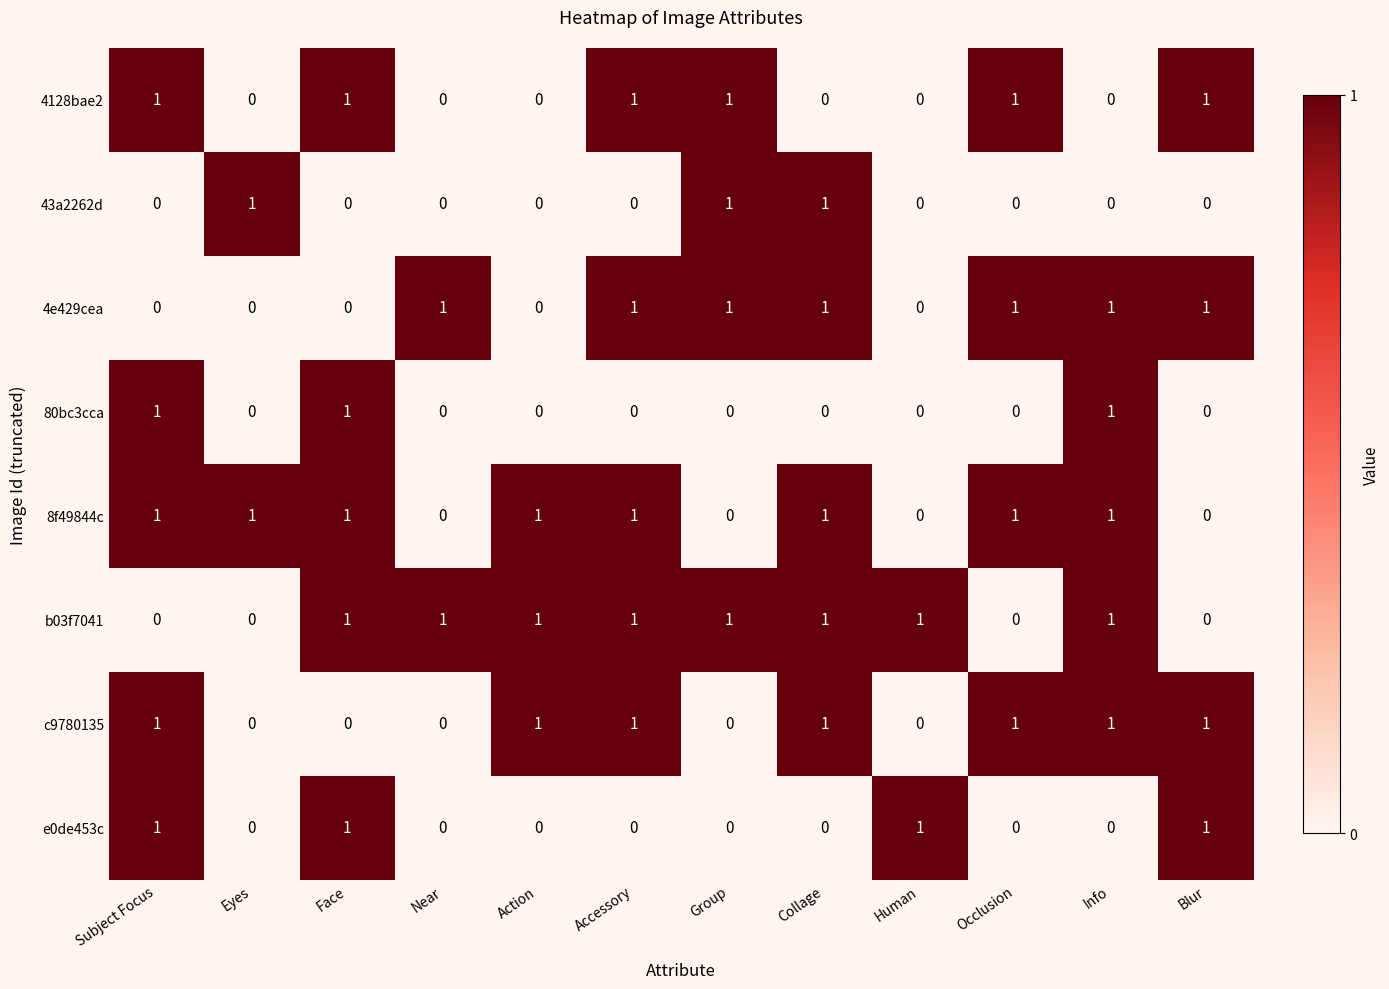

Count the 43a2262d values in the range 0 to 1.

12